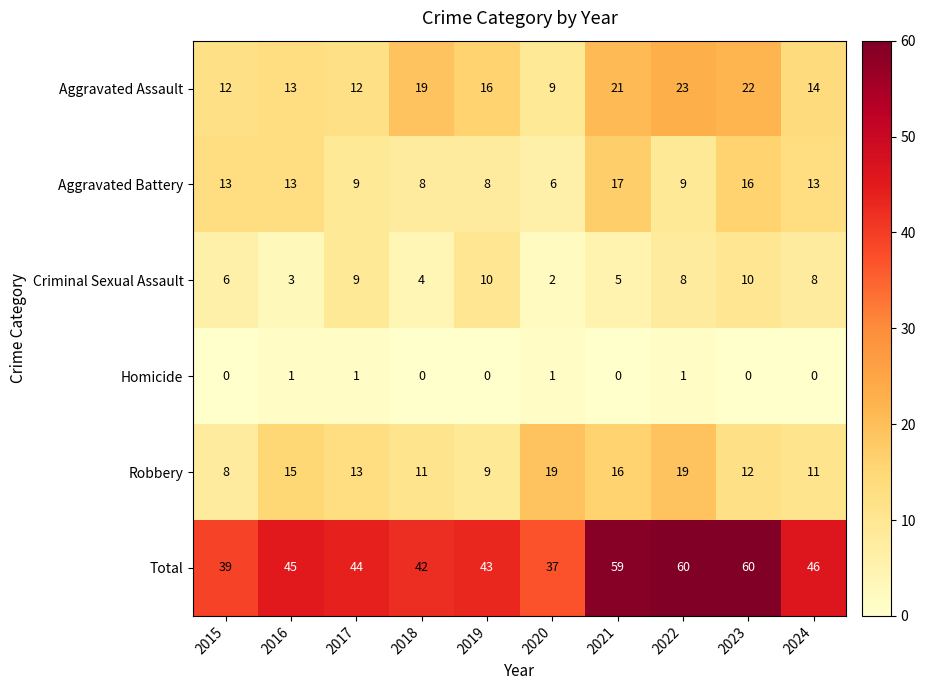

What is the difference between the maximum and minimum values in the Total series?

23